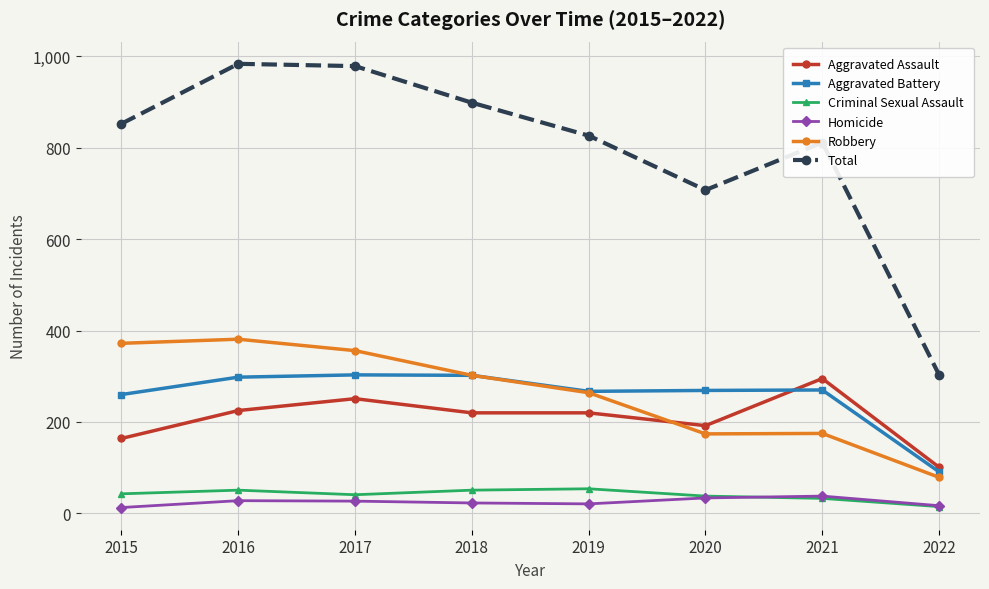

Is it true that Aggravated Assault equals 295 at 2016?

False